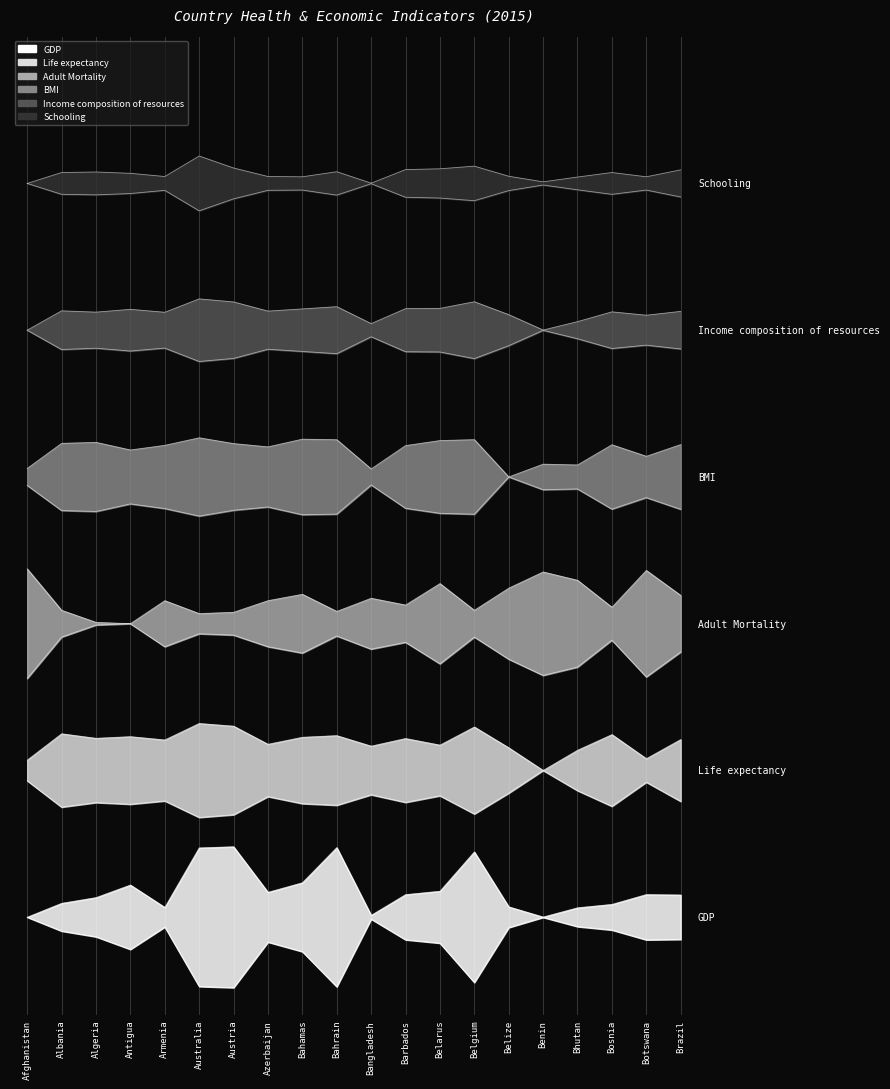

Reading left to right, extract all data points from this chart.

GDP: Afghanistan=0.1	Albania=0.1	Algeria=0.1	Antigua=0.1	Armenia=0.1	Australia=0.2	Austria=0.2	Azerbaijan=0.1	Bahamas=0.1	Bahrain=0.2	Bangladesh=0.1	Barbados=0.1	Belarus=0.1	Belgium=0.2	Belize=0.1	Benin=0.1	Bhutan=0.1	Bosnia=0.1	Botswana=0.1	Brazil=0.1
Life.expectancy: Afghanistan=0.3	Albania=0.3	Algeria=0.3	Antigua=0.3	Armenia=0.3	Australia=0.3	Austria=0.3	Azerbaijan=0.3	Bahamas=0.3	Bahrain=0.3	Bangladesh=0.3	Barbados=0.3	Belarus=0.3	Belgium=0.3	Belize=0.3	Benin=0.2	Bhutan=0.3	Bosnia=0.3	Botswana=0.3	Brazil=0.3
Adult.Mortality: Afghanistan=0.5	Albania=0.4	Algeria=0.4	Antigua=0.4	Armenia=0.4	Australia=0.4	Austria=0.4	Azerbaijan=0.4	Bahamas=0.4	Bahrain=0.4	Bangladesh=0.4	Barbados=0.4	Belarus=0.4	Belgium=0.4	Belize=0.4	Benin=0.5	Bhutan=0.4	Bosnia=0.4	Botswana=0.5	Brazil=0.4
BMI: Afghanistan=0.6	Albania=0.6	Algeria=0.6	Antigua=0.6	Armenia=0.6	Australia=0.6	Austria=0.6	Azerbaijan=0.6	Bahamas=0.6	Bahrain=0.6	Bangladesh=0.6	Barbados=0.6	Belarus=0.6	Belgium=0.6	Belize=0.5	Benin=0.6	Bhutan=0.6	Bosnia=0.6	Botswana=0.6	Brazil=0.6
Income.composition.of.resources: Afghanistan=0.7	Albania=0.7	Algeria=0.7	Antigua=0.7	Armenia=0.7	Australia=0.7	Austria=0.7	Azerbaijan=0.7	Bahamas=0.7	Bahrain=0.7	Bangladesh=0.7	Barbados=0.7	Belarus=0.7	Belgium=0.7	Belize=0.7	Benin=0.7	Bhutan=0.7	Bosnia=0.7	Botswana=0.7	Brazil=0.7
Schooling: Afghanistan=0.8	Albania=0.9	Algeria=0.9	Antigua=0.9	Armenia=0.9	Australia=0.9	Austria=0.9	Azerbaijan=0.9	Bahamas=0.9	Bahrain=0.9	Bangladesh=0.9	Barbados=0.9	Belarus=0.9	Belgium=0.9	Belize=0.9	Benin=0.9	Bhutan=0.9	Bosnia=0.9	Botswana=0.9	Brazil=0.9